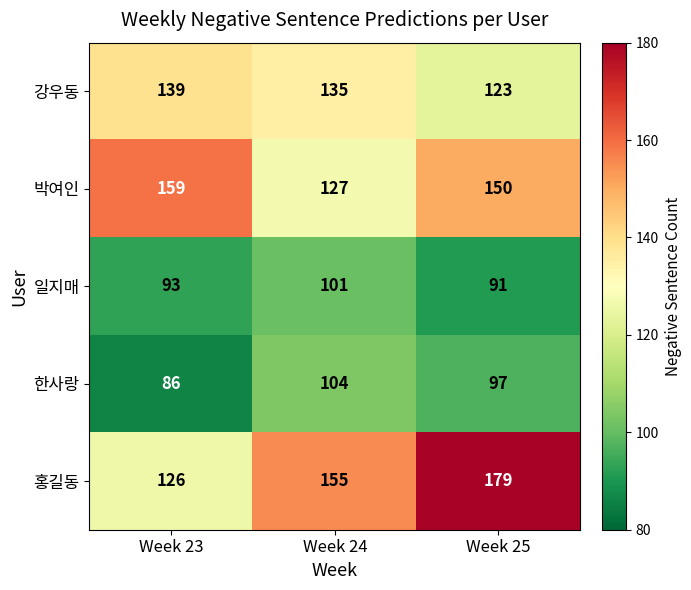

The 홍길동 series shows 155 at Week 24. True or false?

True